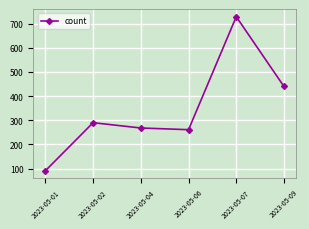

What is the greatest value displayed?

729